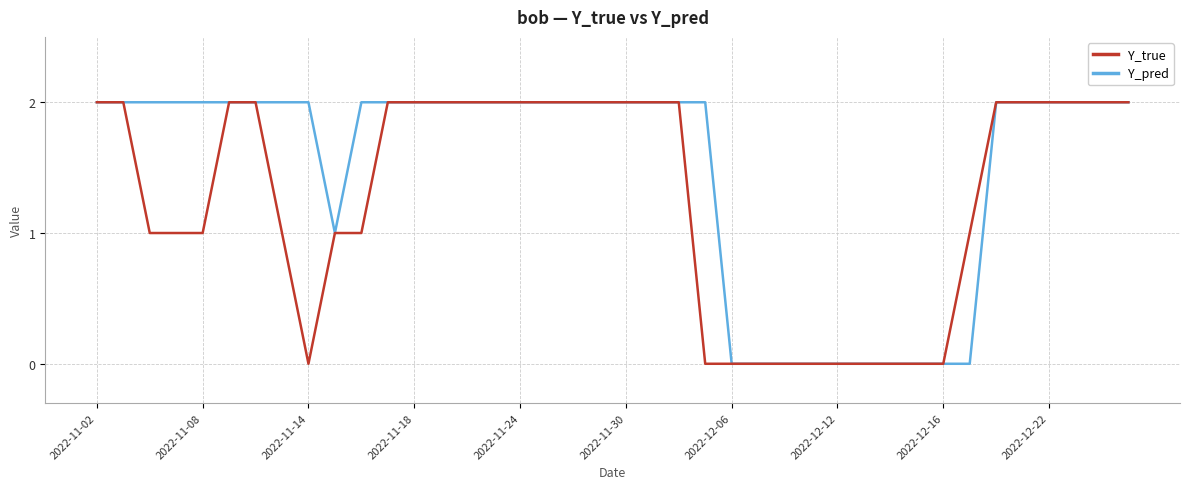

Which series has the largest total across all categories?

Y_pred